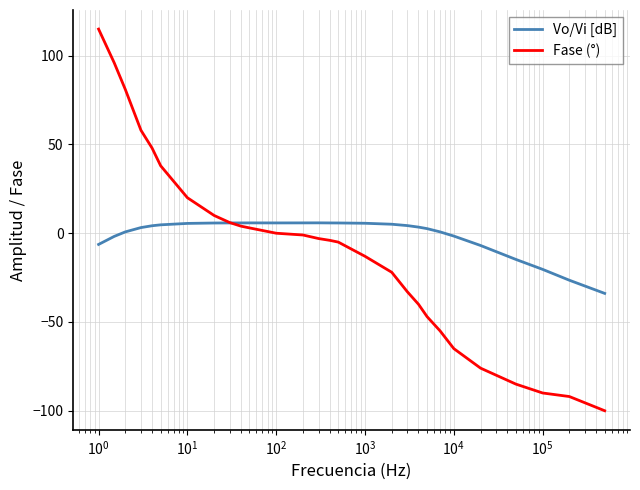

Rank the series by their maximum value, from lowest to highest.

Vo/Vi [dB], Fase (°)